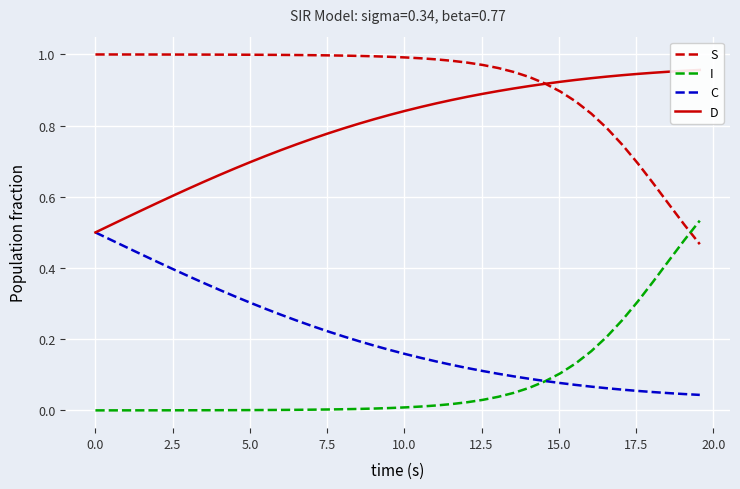

True or false: D and I cross at least once.

False